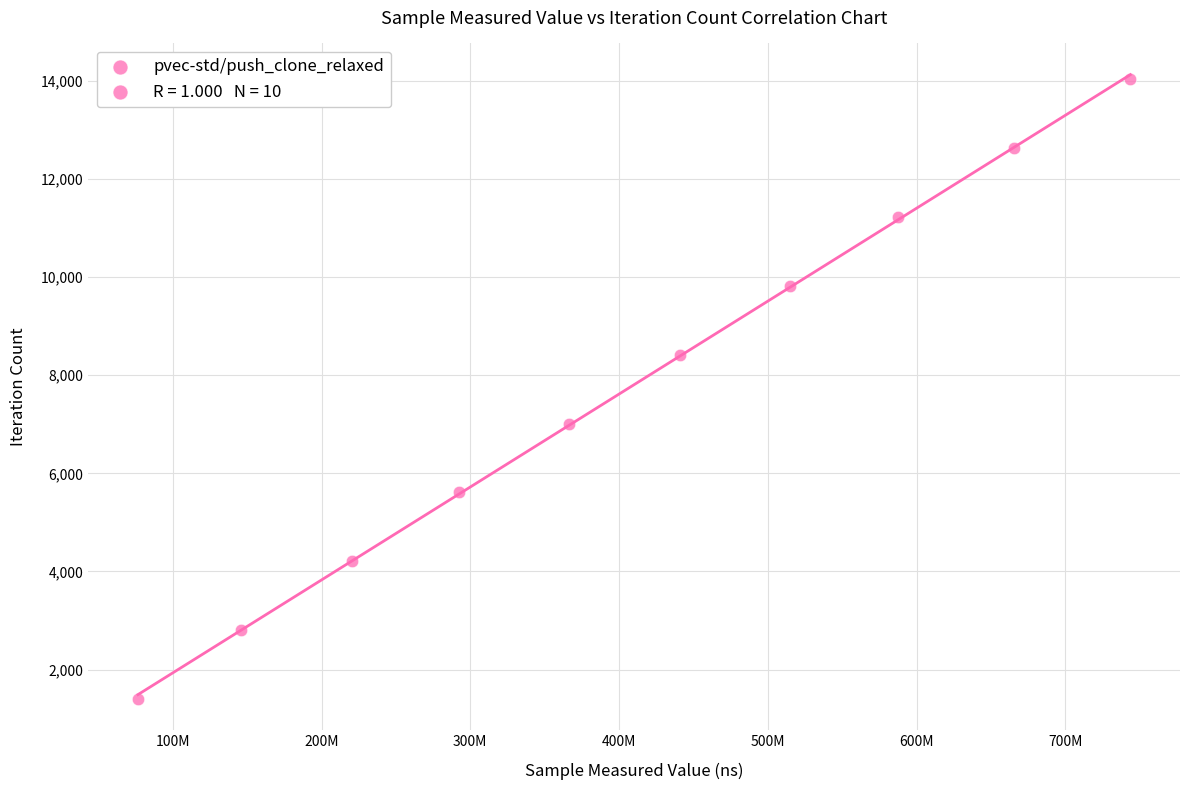

What is the range of X values (max minus min)?

667156072